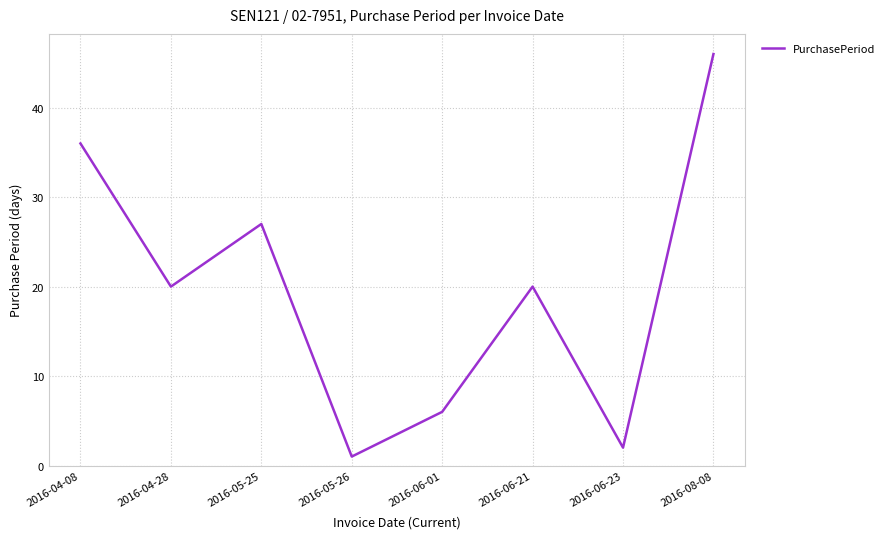

What is the sum of all values?

158